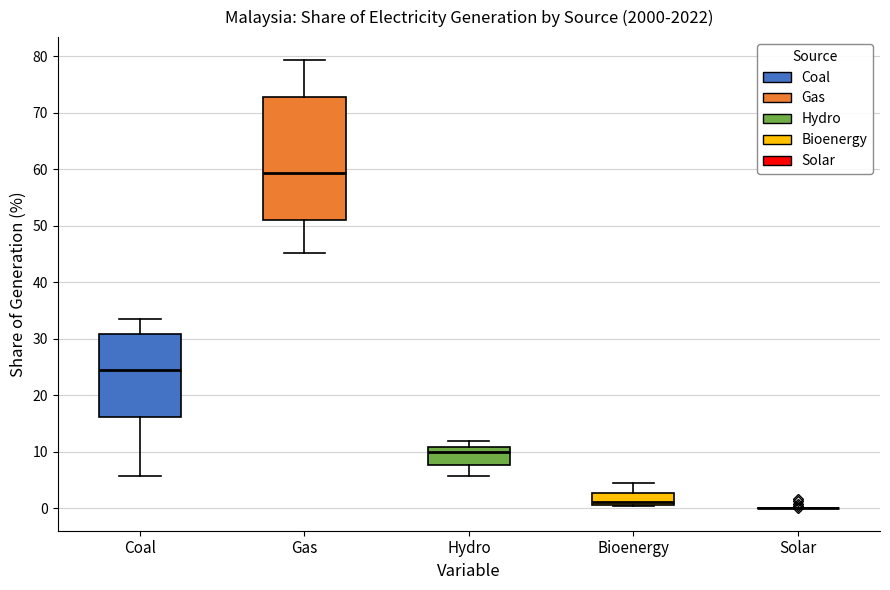

Reading left to right, read every box against the y-axis: the position of its median line, the range the box covers, and the ends of its whiskers. The values are not printed on the chart, so give them approximately, as read against the axis.

Coal: median 24, box 16 to 31, whiskers 6 to 33
Gas: median 59, box 51 to 73, whiskers 45 to 79
Hydro: median 10, box 8 to 11, whiskers 6 to 12
Bioenergy: median 1 (just above the box's lower edge), box 1 to 3, whiskers 0 to 4
Solar: box collapsed to a line at 0, whiskers 0 to 0